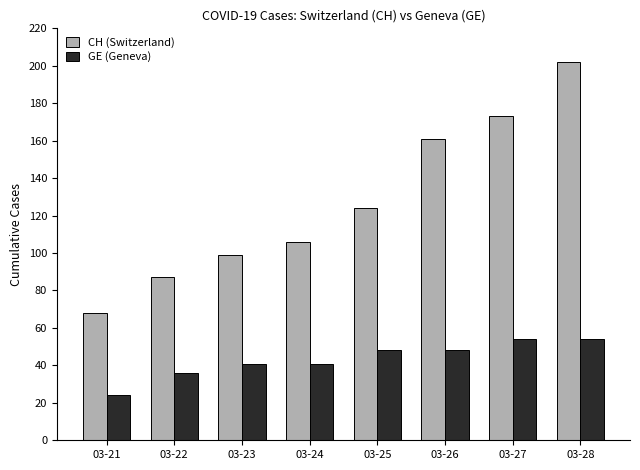

Does the chart contain any negative values?

No